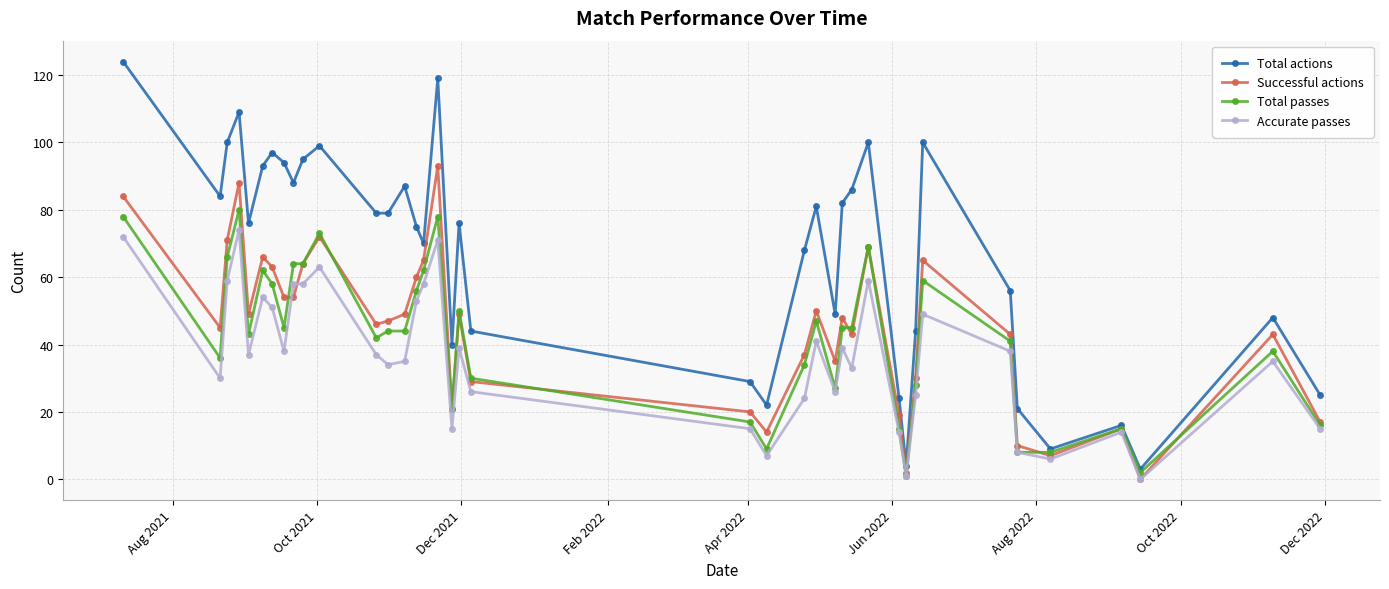

What is the value of the Successful actions point at the 12th from the left?

46